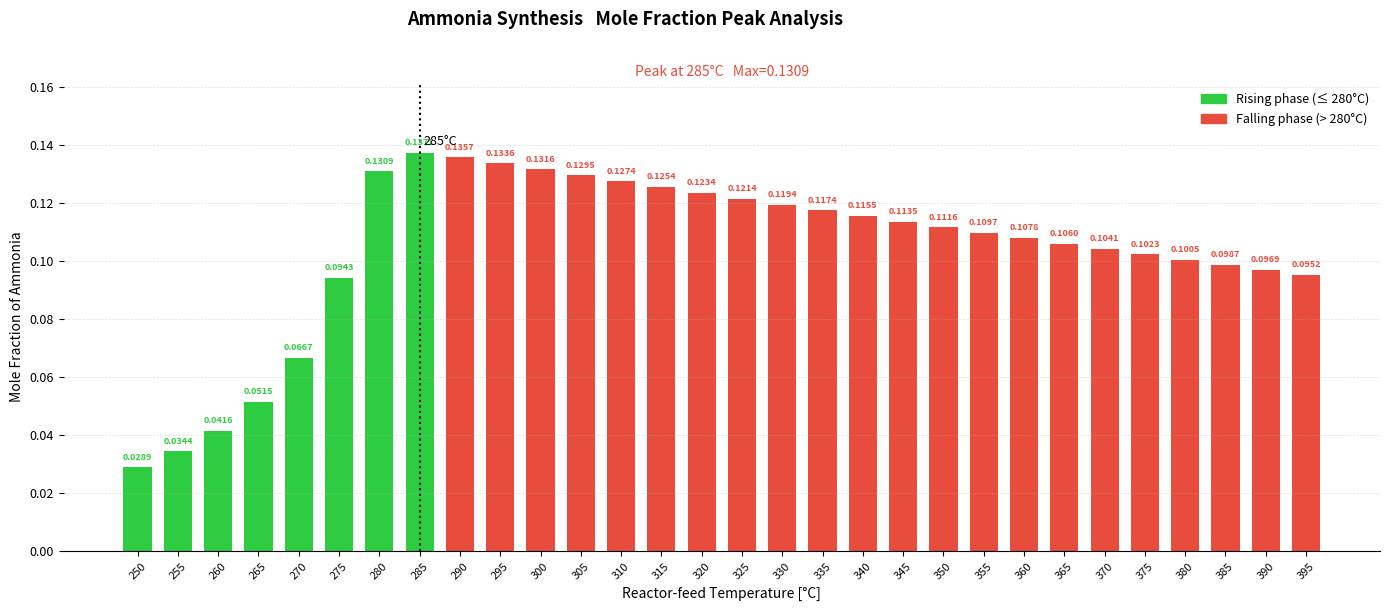

List the labels in order of value, largest first.

285, 290, 295, 300, 280, 305, 310, 315, 320, 325, 330, 335, 340, 345, 350, 355, 360, 365, 370, 375, 380, 385, 390, 395, 275, 270, 265, 260, 255, 250